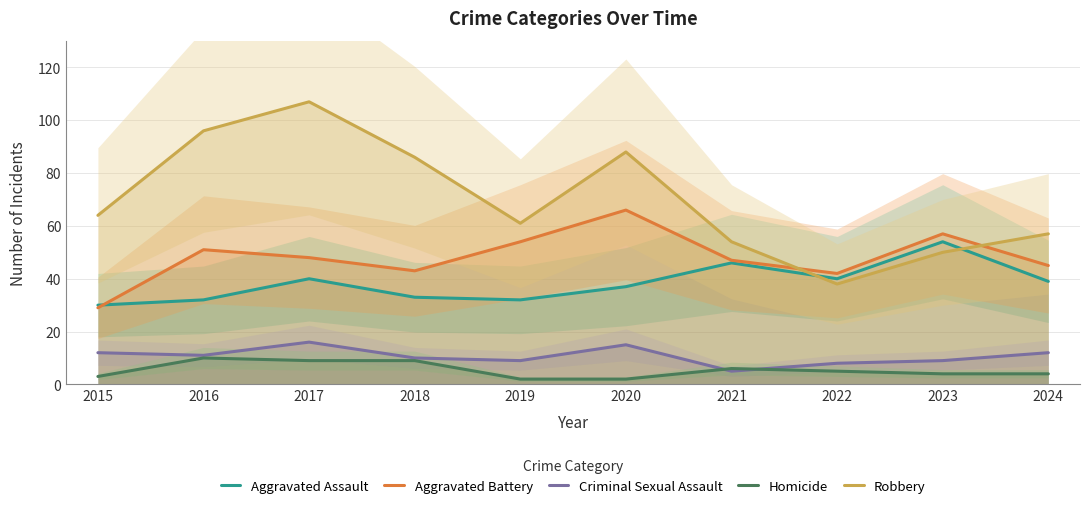

Read the Homicide value at 2015.

3